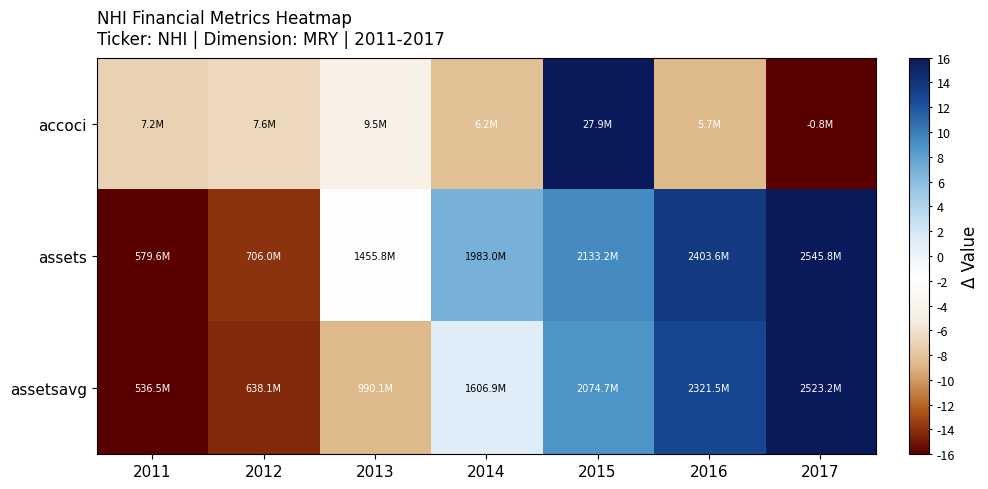

List the series in order of their overall mean, lowest first.

accoci, assetsavg, assets